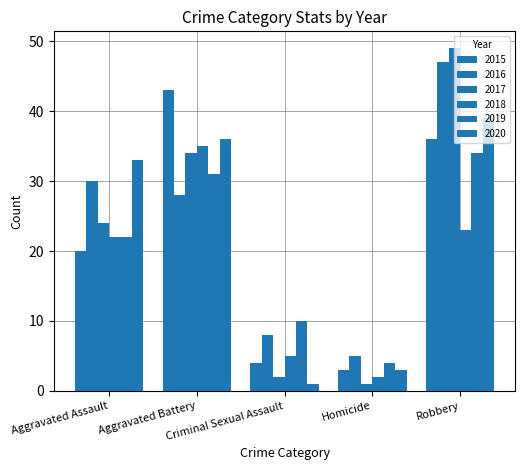

Between Homicide and Robbery, which series saw the biggest shift?

2017